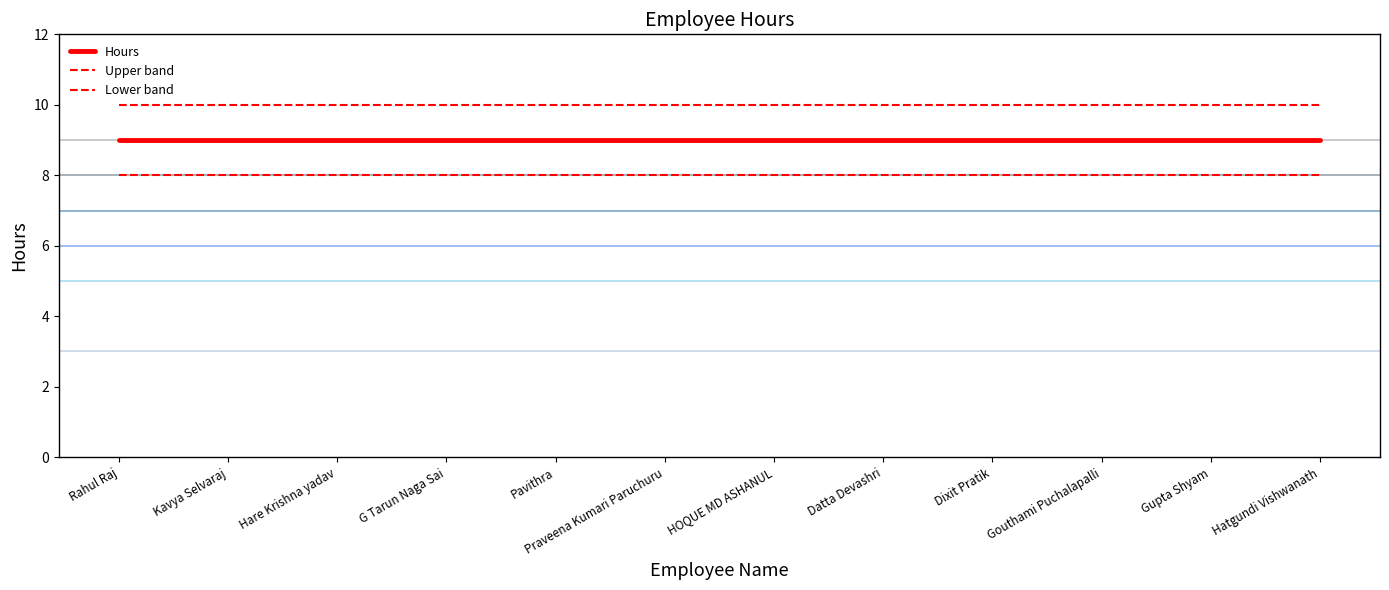

How many lines are shown in the chart?

3